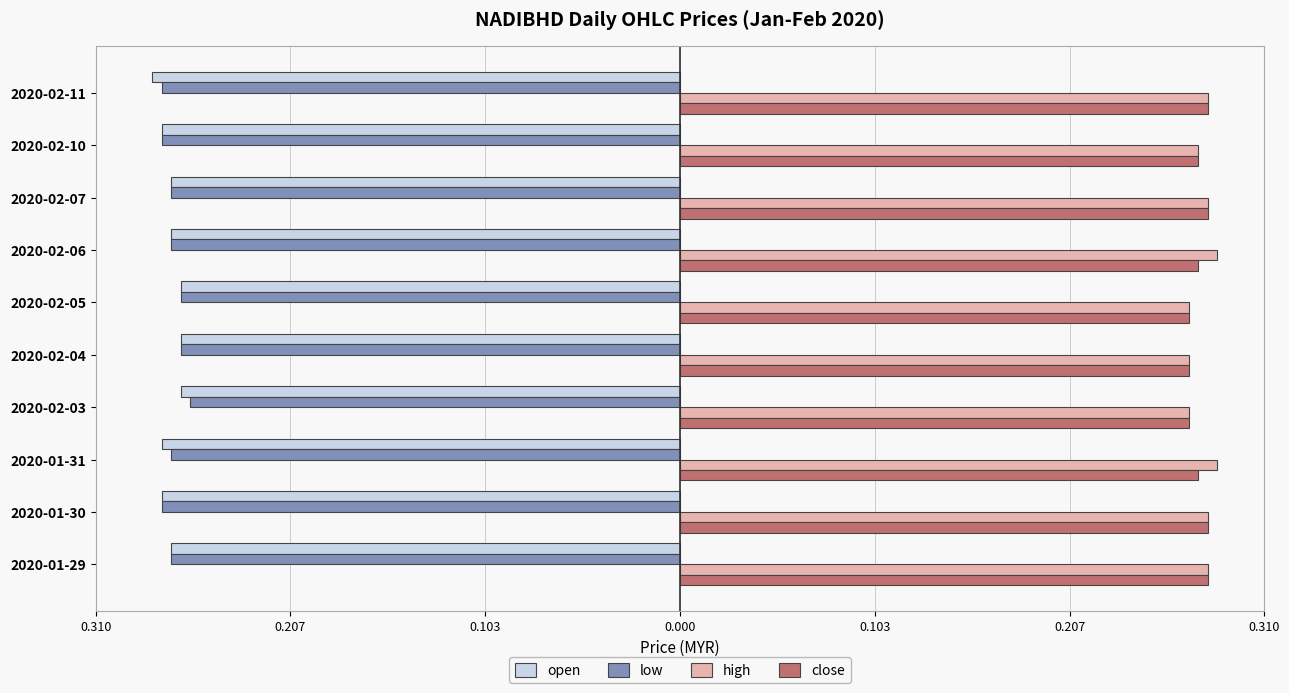

What is the value of the low bar at the 9th from the left?

-0.3